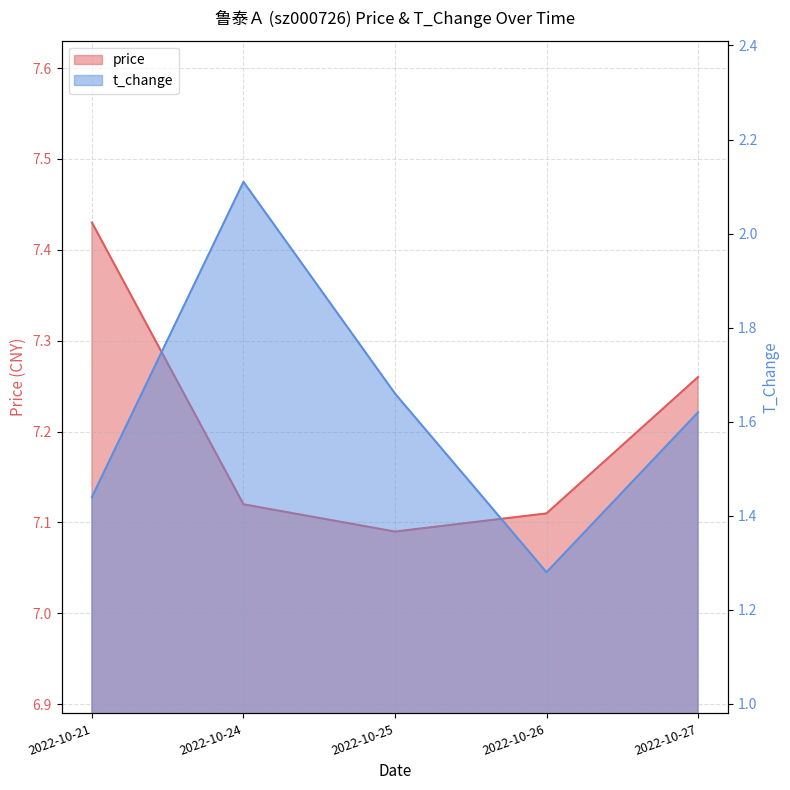

What is the total value across all series at 2022-10-27?

8.9